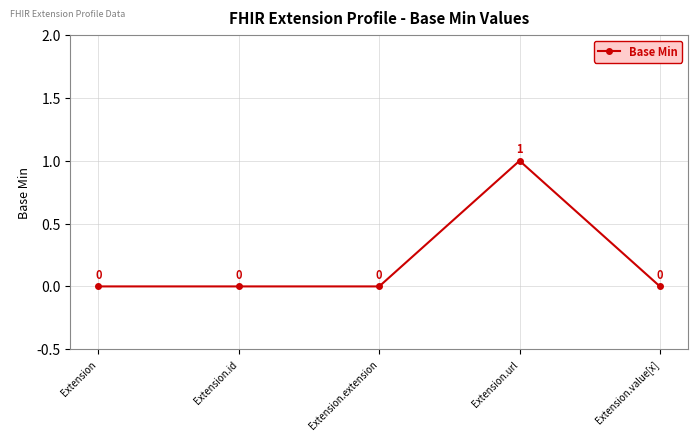

Is it true that the value at Extension is 1?

False